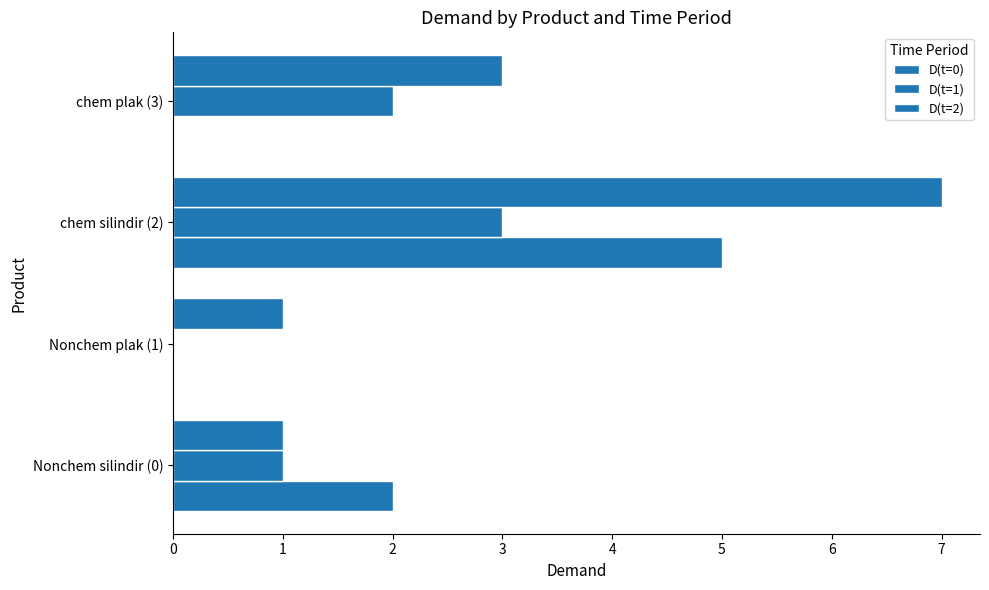

Count the number of categories in the chart.

4